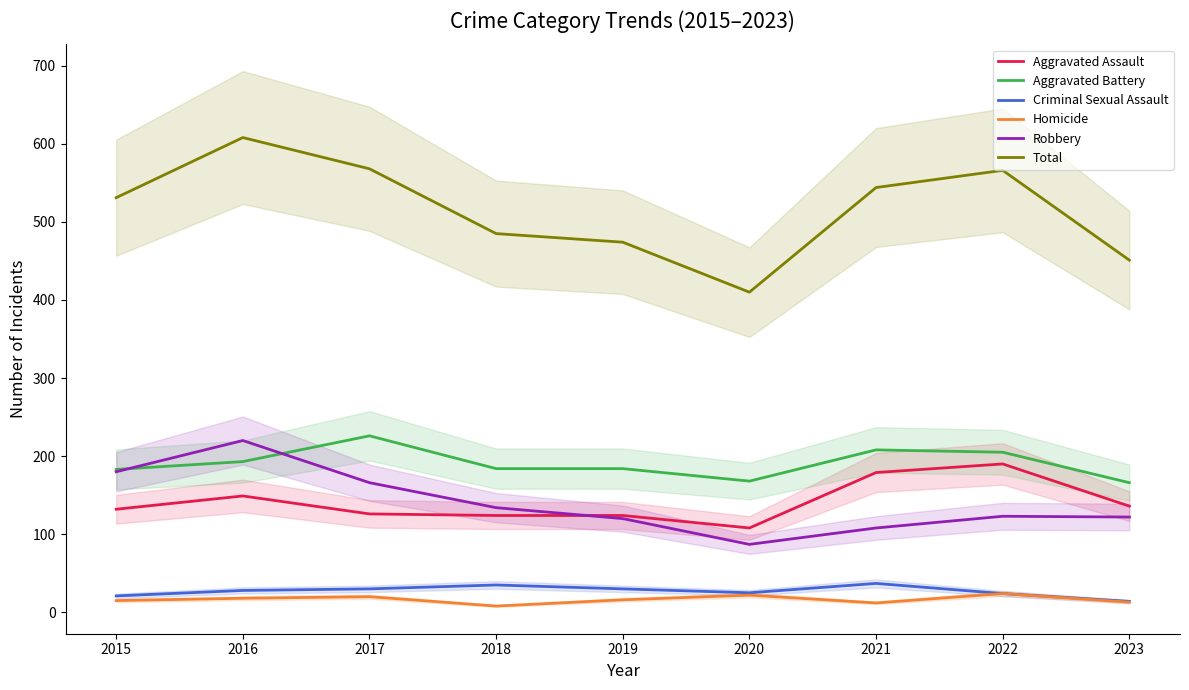

How many interior local valleys does the Aggravated Assault series have?

1